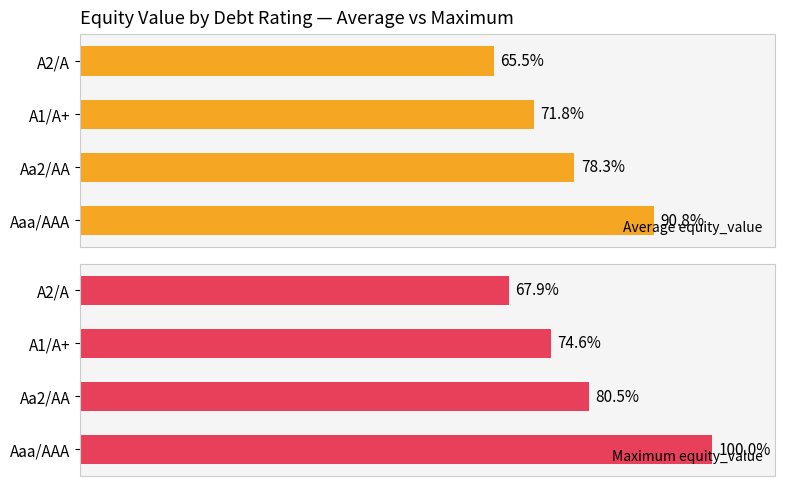

Where is Average equity_value nearest to the value 78?

Aa2/AA